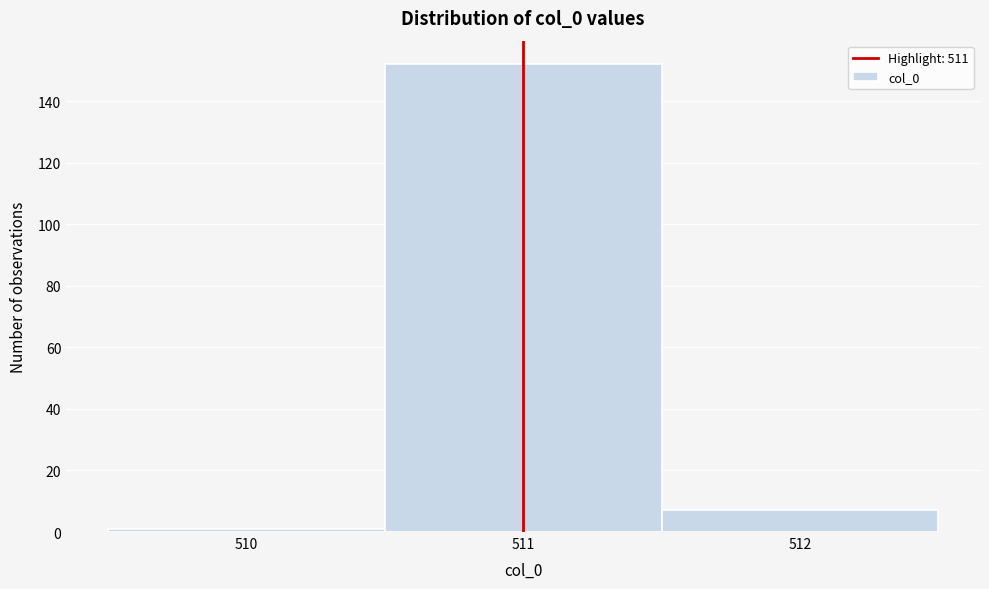

What is the height of the bar covering 511.5 to 512.5 on the x-axis? The values are not printed on the chart, so give them approximately, as read against the axis.

8